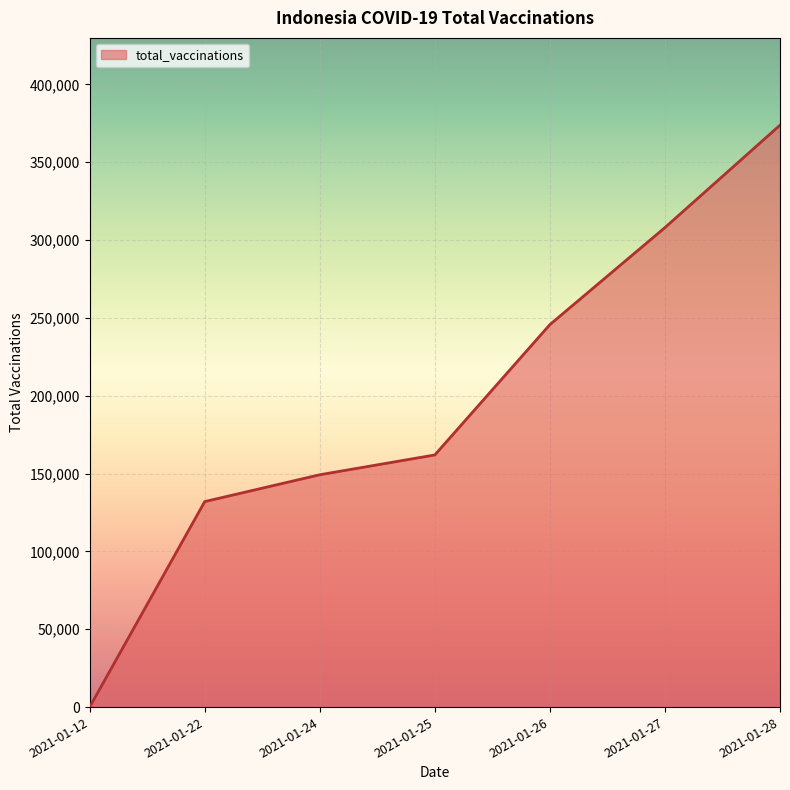

What is the difference between the second highest and minimum values?

308003